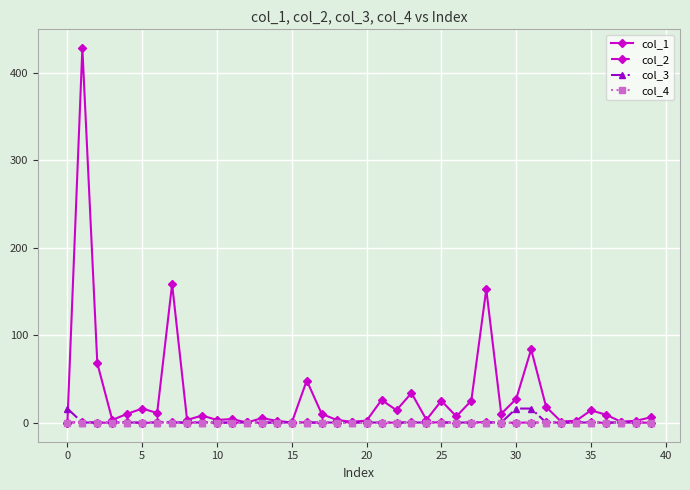

Which series has the largest total across all categories?

col_1